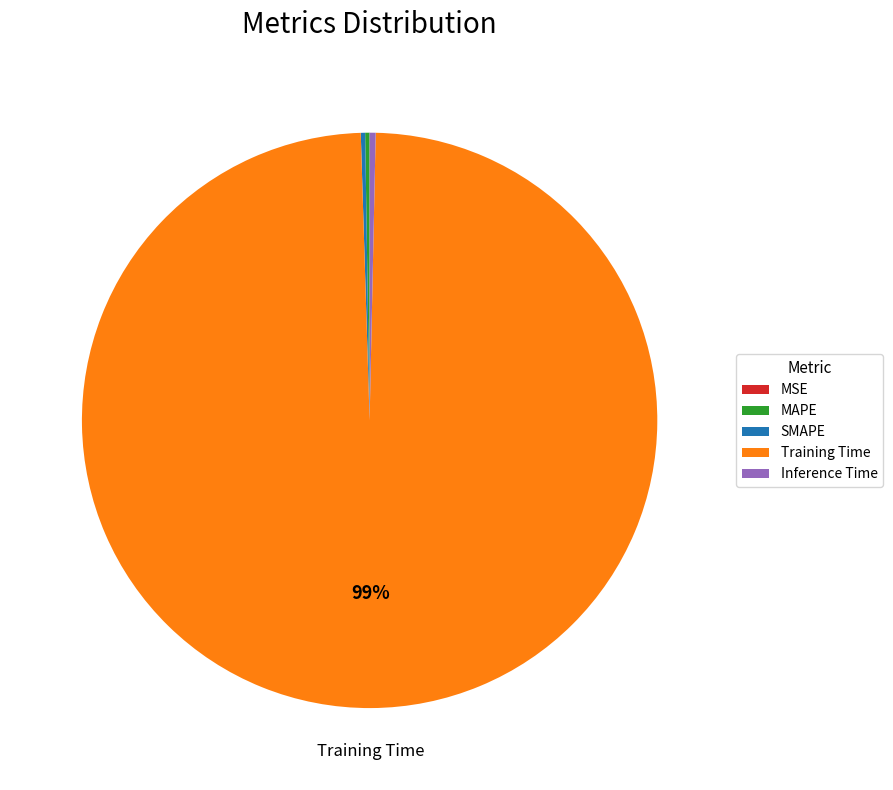

To the nearest percent, what is the average slice percentage?

20%